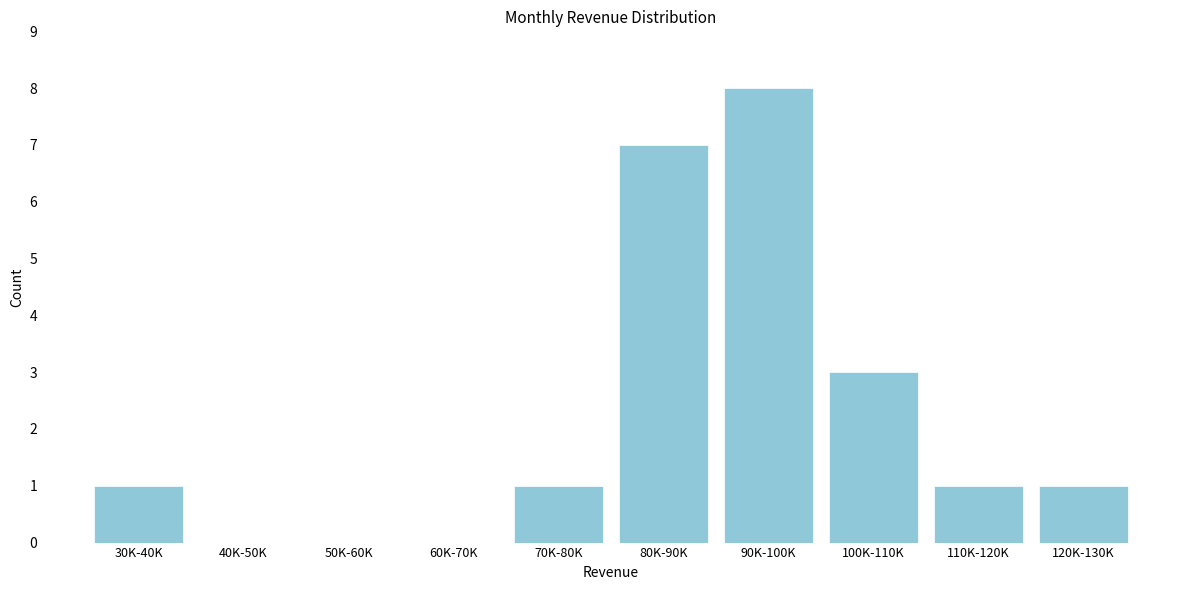

Reading left to right, extract all data points from this chart.

30K-40K=1	40K-50K=0	50K-60K=0	60K-70K=0	70K-80K=1	80K-90K=7	90K-100K=8	100K-110K=3	110K-120K=1	120K-130K=1